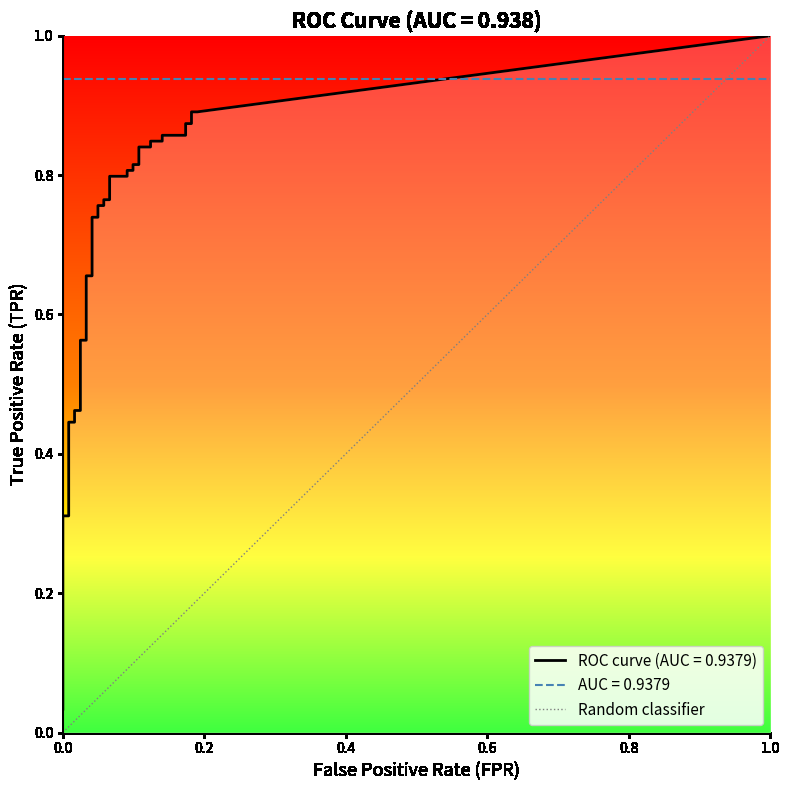

True or false: the data shows 0 at 0.0.

True